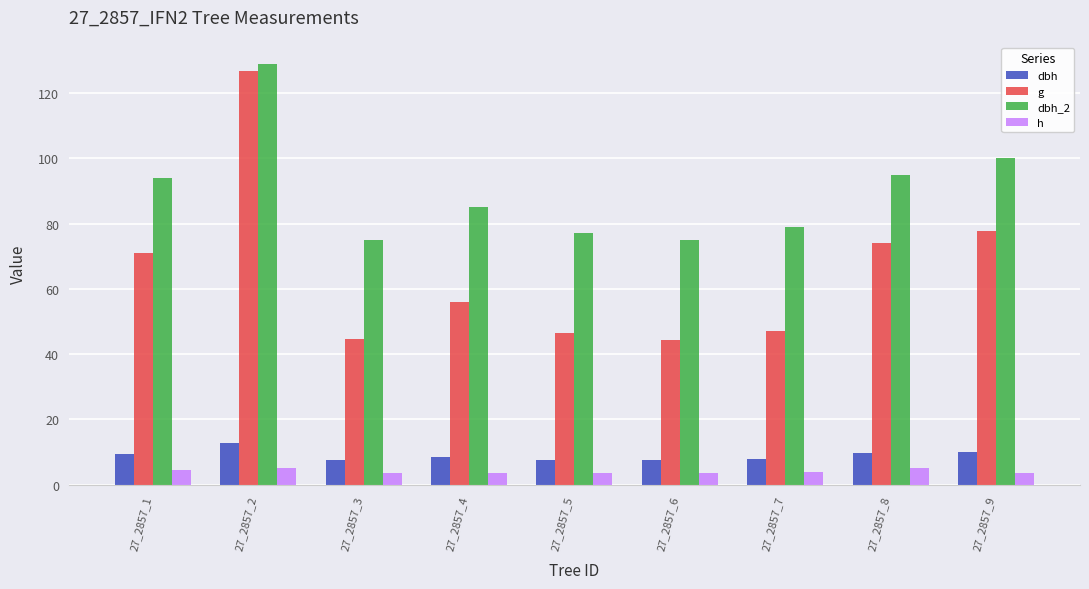

The value of h at 27_2857_4 is 3.5. True or false?

True